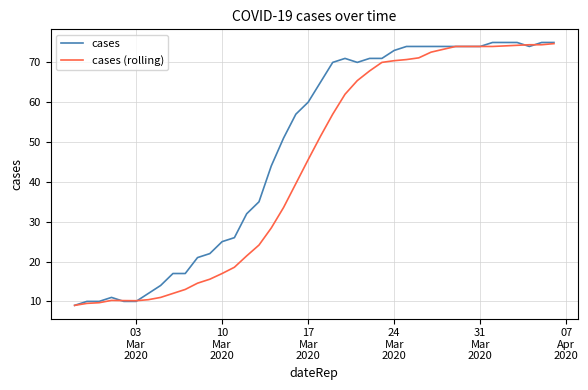

What are all the series names shown in the legend?

cases, cases (rolling)